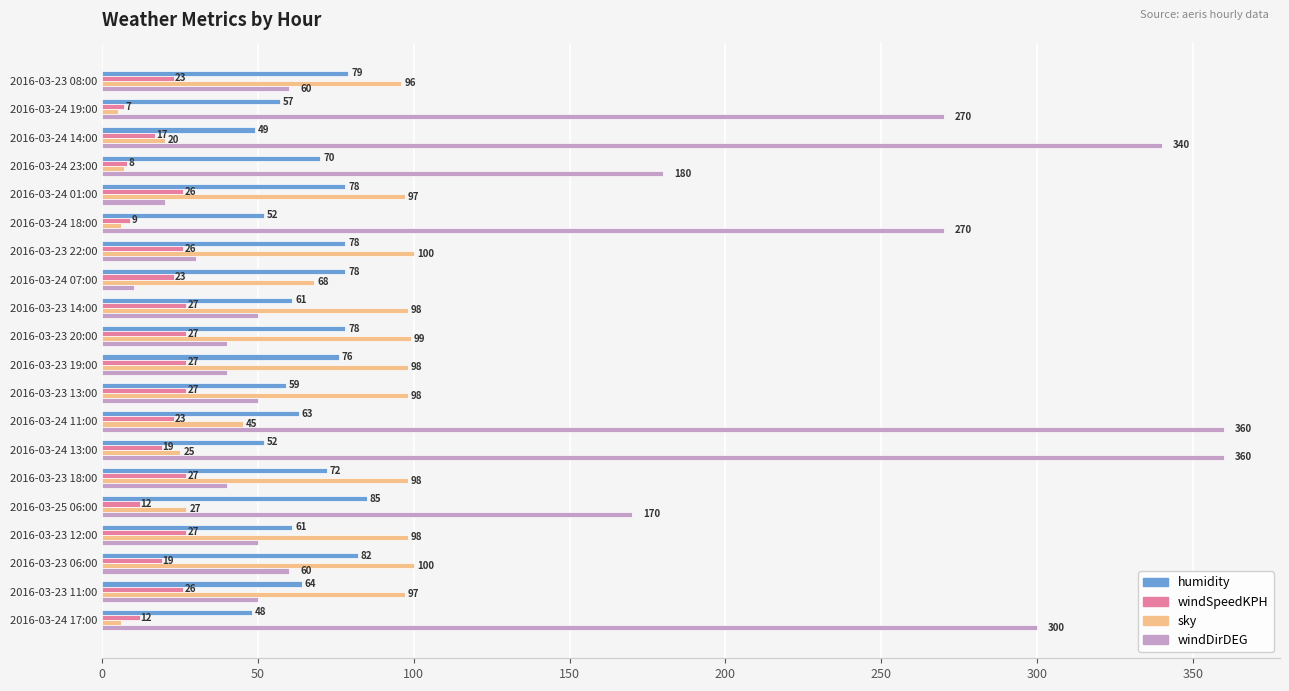

Where is windSpeedKPH nearest to the value 17?

2016-03-24 14:00